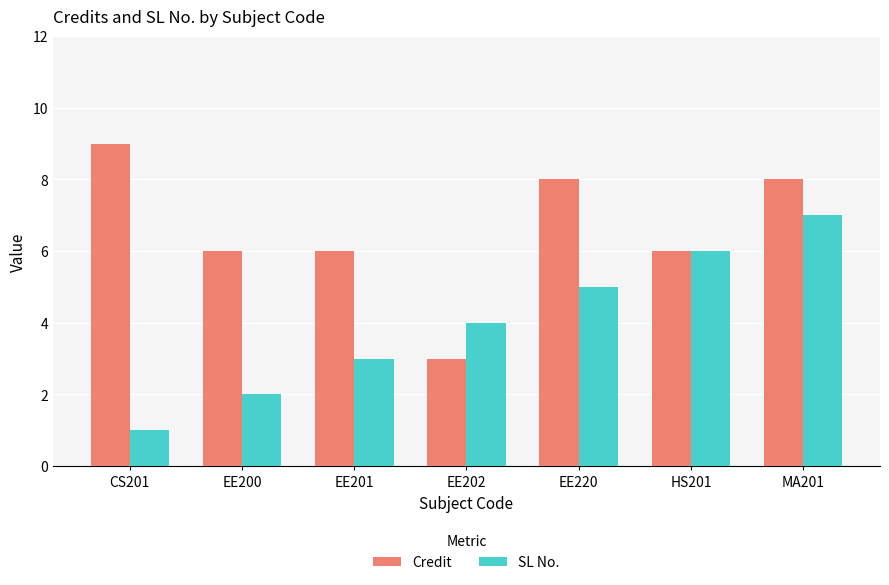

How many SL No. values are between 2 and 6?

5